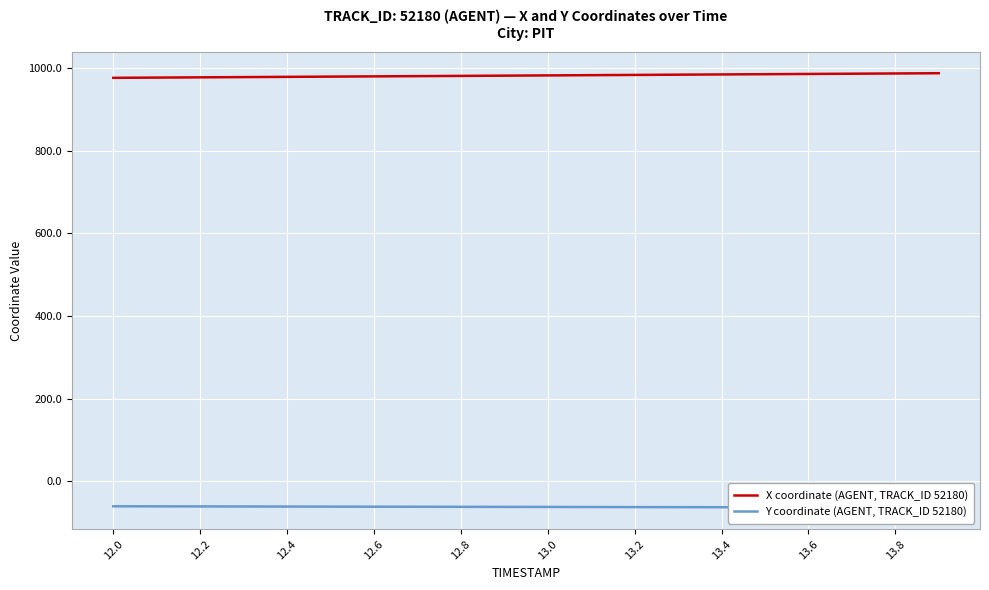

What is the minimum value for X coordinate (AGENT, TRACK_ID 52180)?

975.9